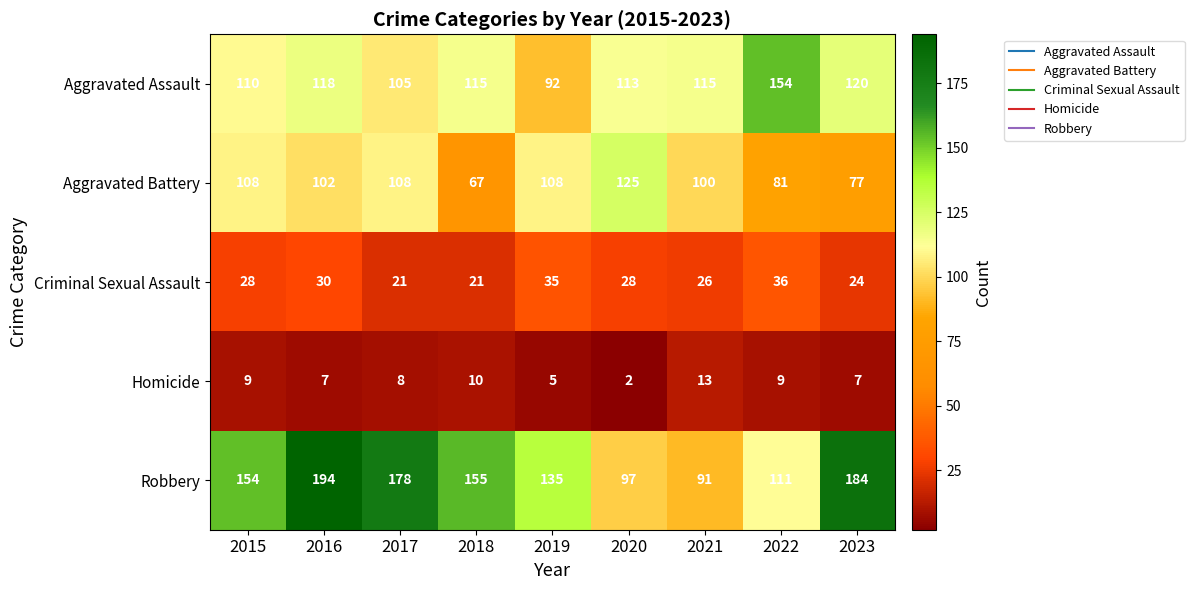

Is it true that Robbery equals 330 at 2016?

False